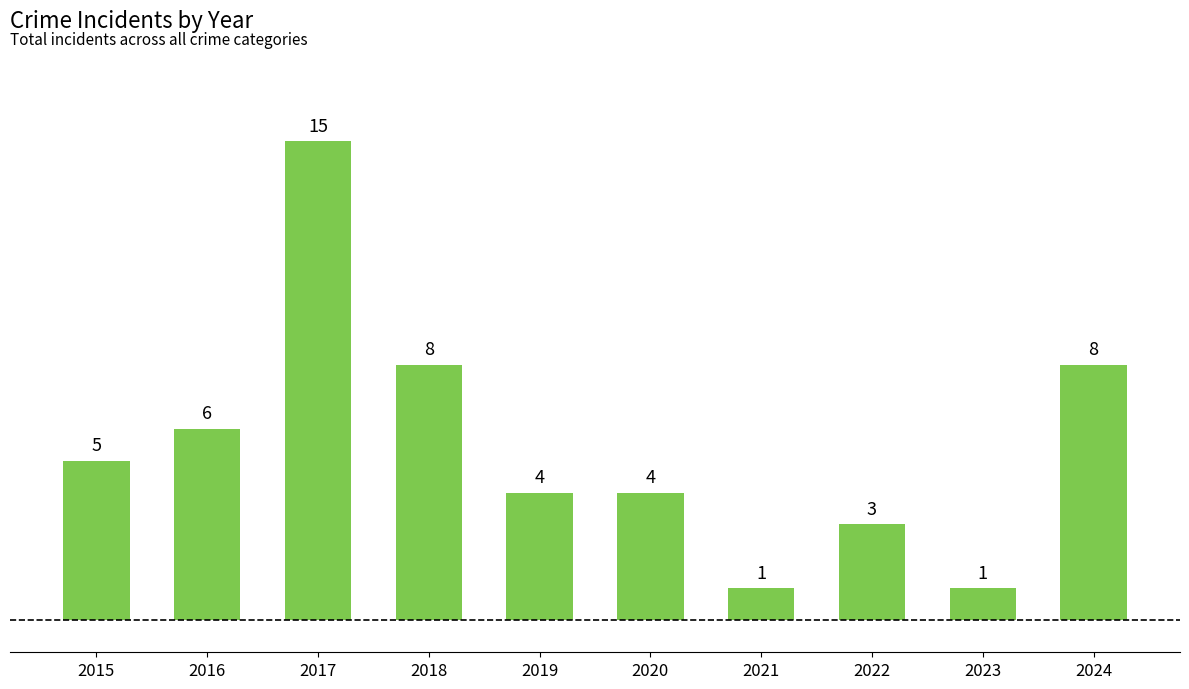

At which label is the value closest to 8?

2018